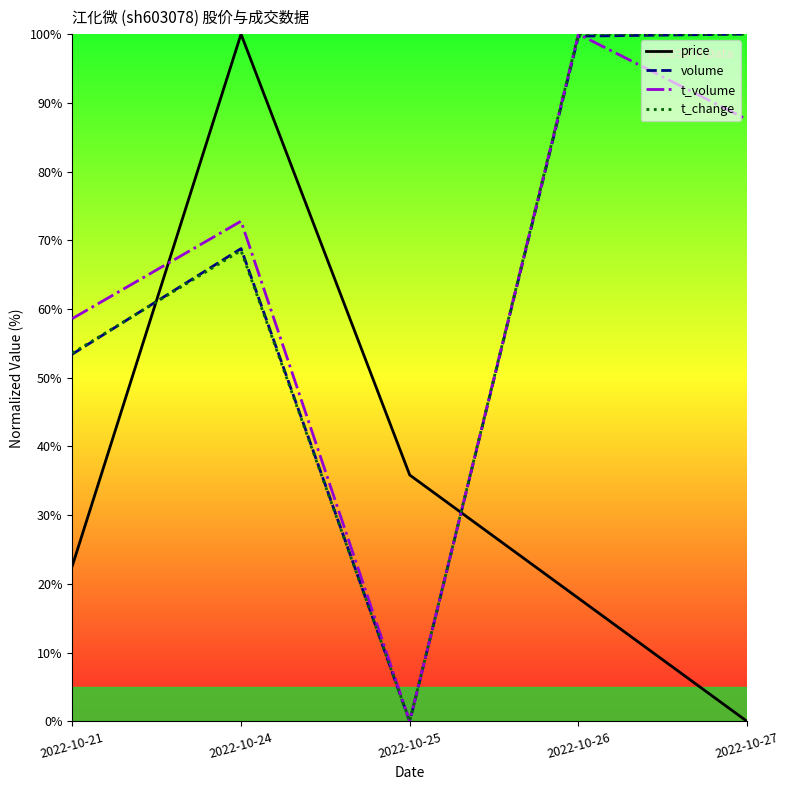

True or false: volume has a value of 99.7 at 2022-10-26.

True